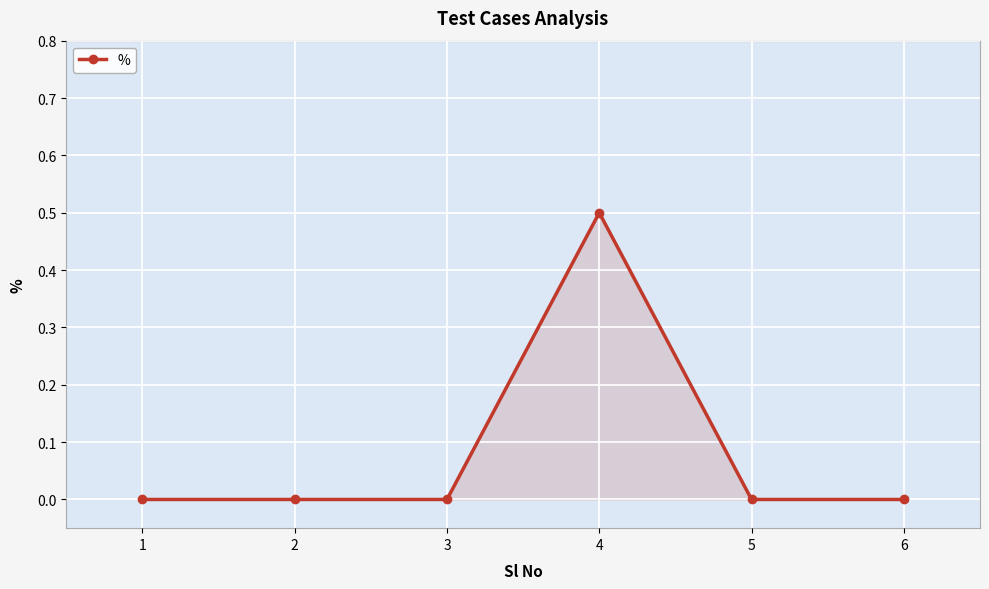

Between 4 and 1, which is larger?

4